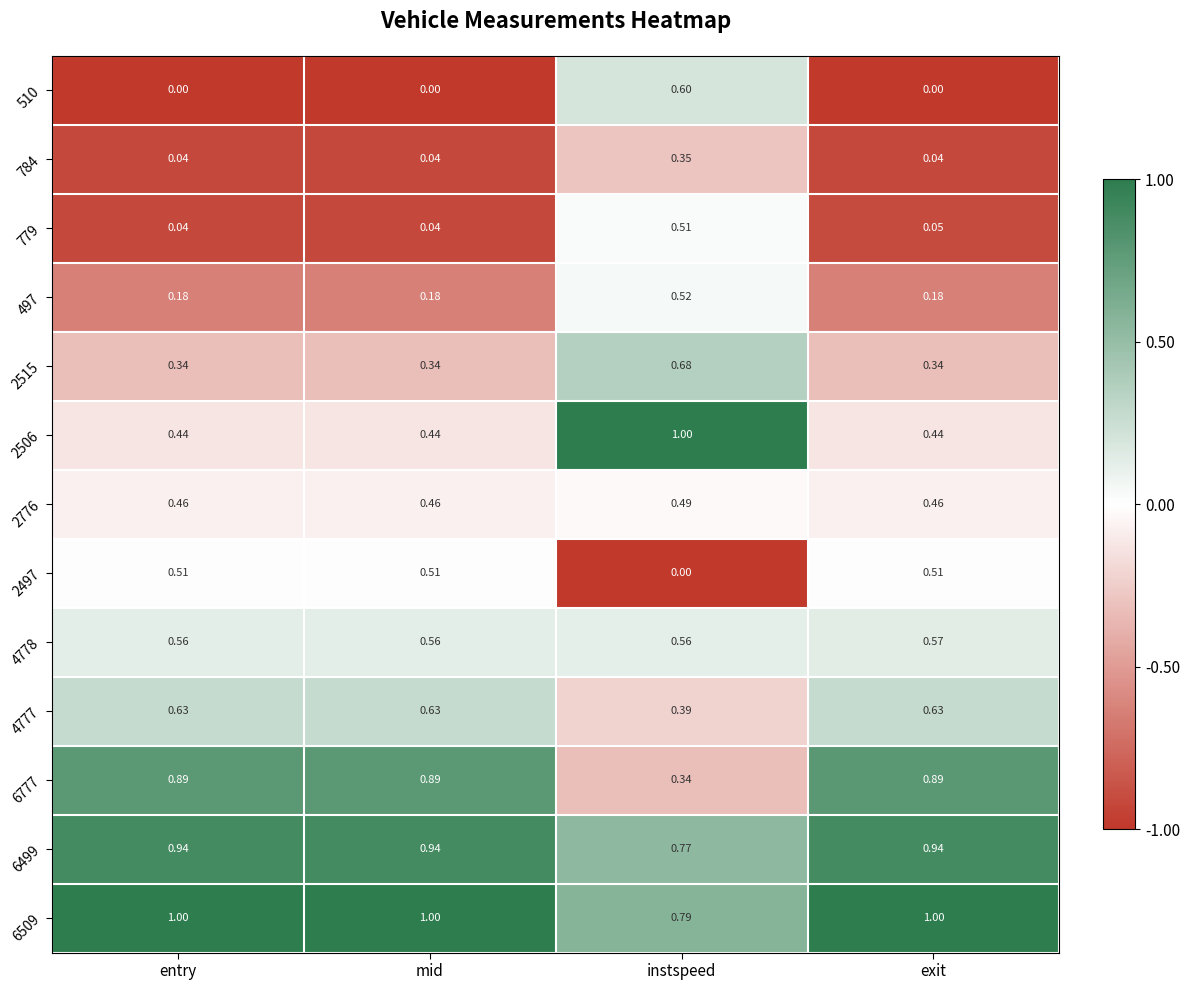

Which category has the highest value in the 510 series?

instspeed